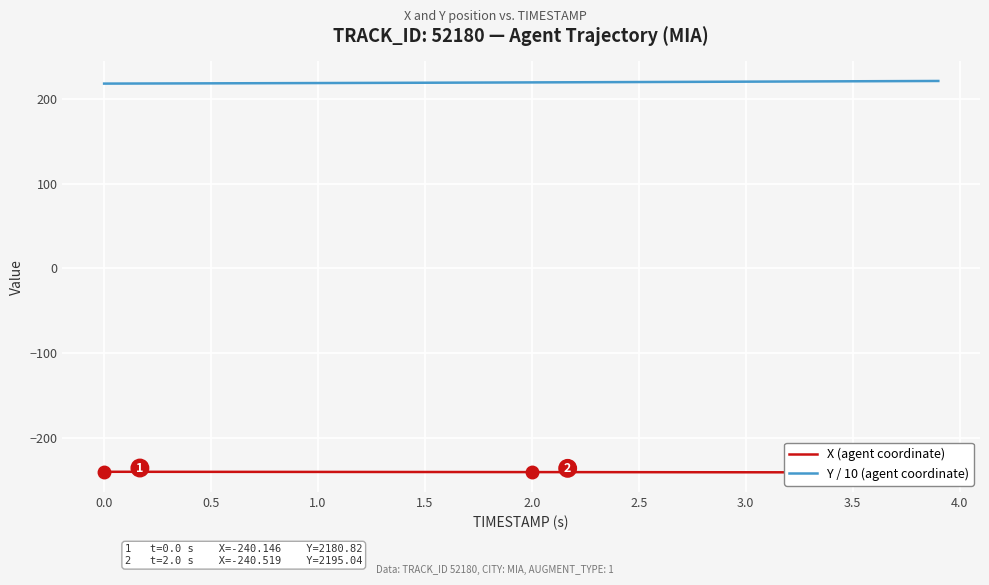

What is the maximum value for Y / 10 (agent coordinate)?

221.2